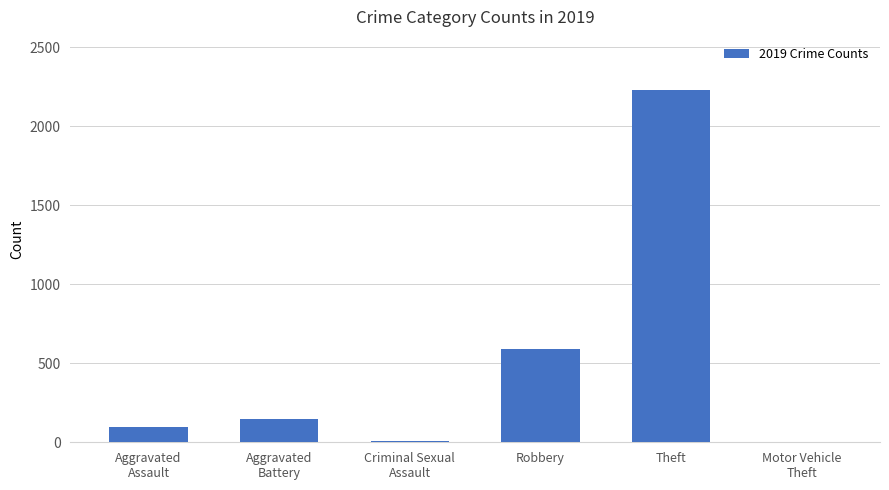

What is the sum of all values?

3076